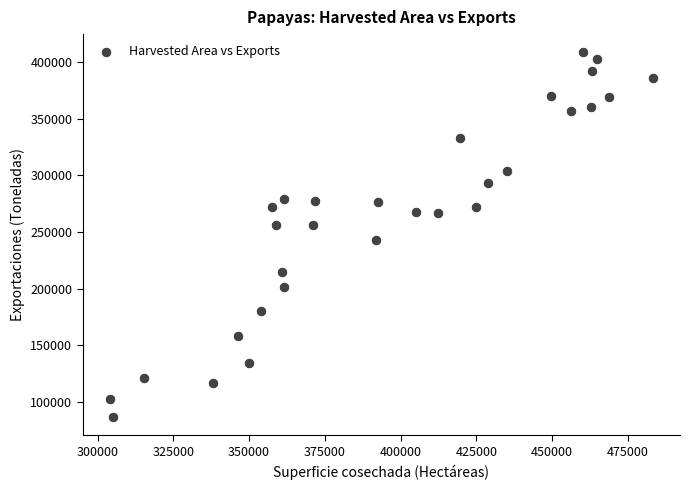

What is the range of Y values (max minus min)?

321608.2